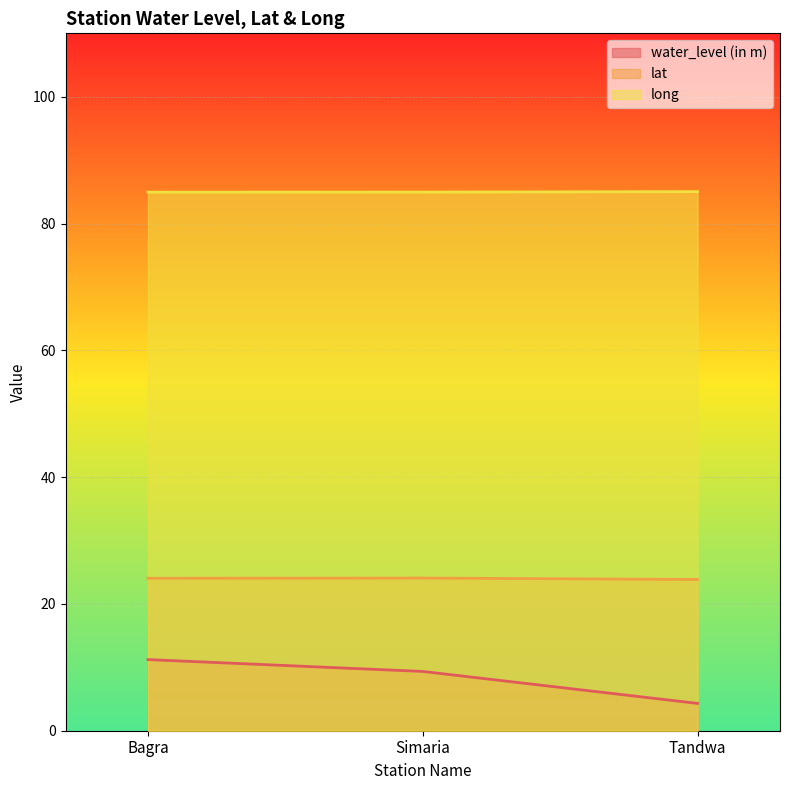

Is the value of lat at Simaria greater than the value of water_level (in m) at Bagra?

Yes